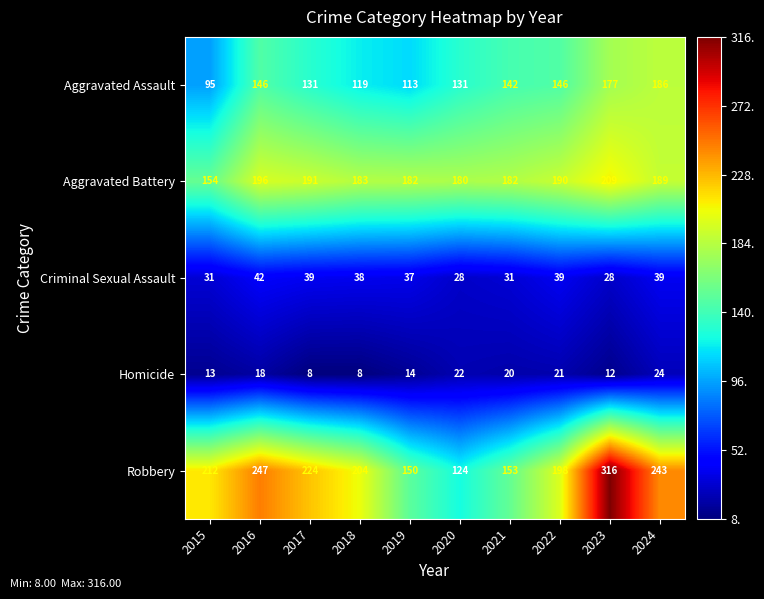

How many categories are shown in the chart?

10